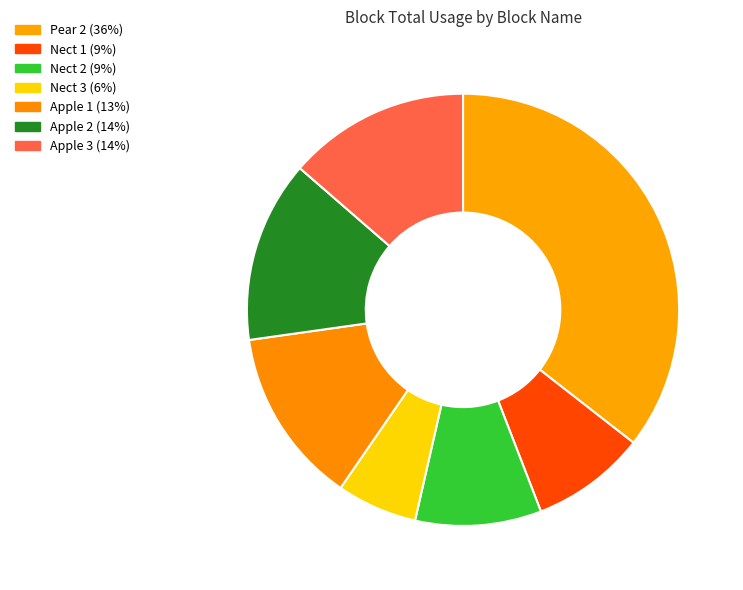

What is the largest slice in the pie chart?

Pear 2